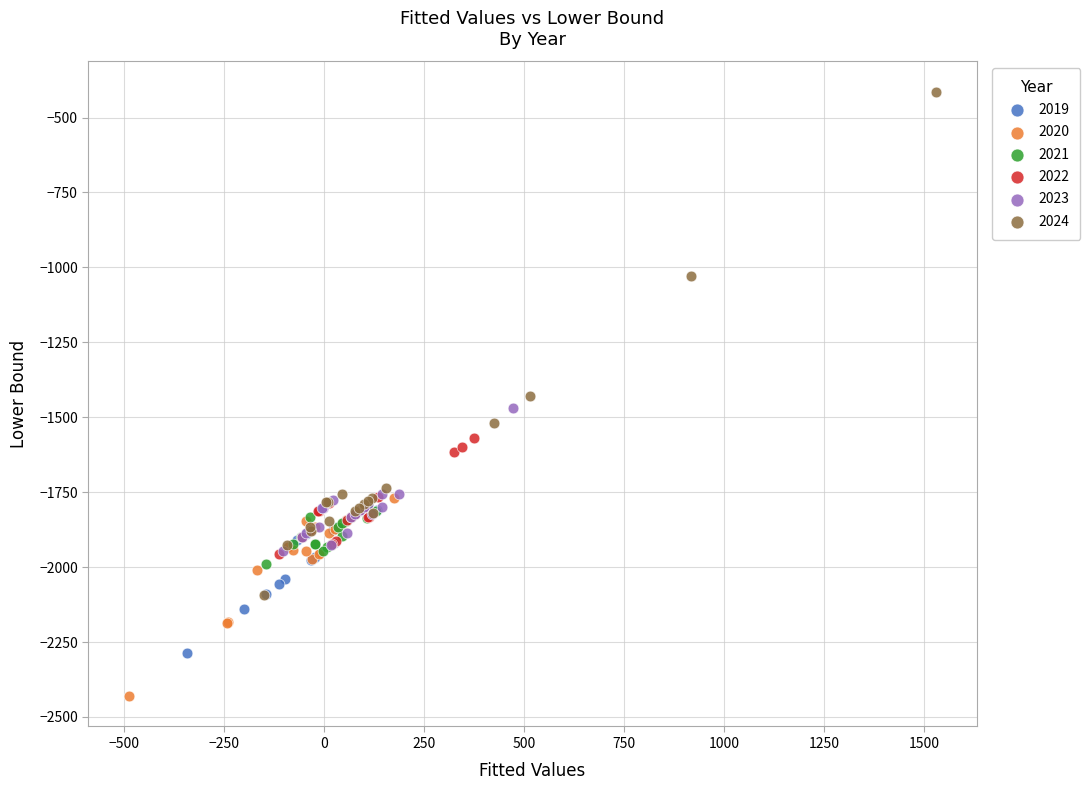

Which series contains the highest Y value?

2024